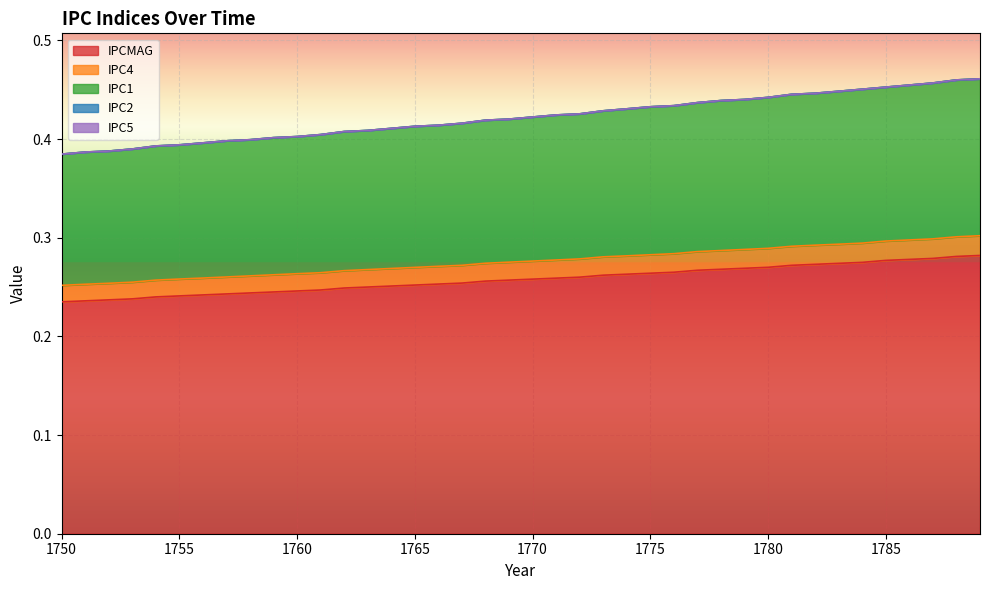

Does the chart display data point markers on the line(s)?

No